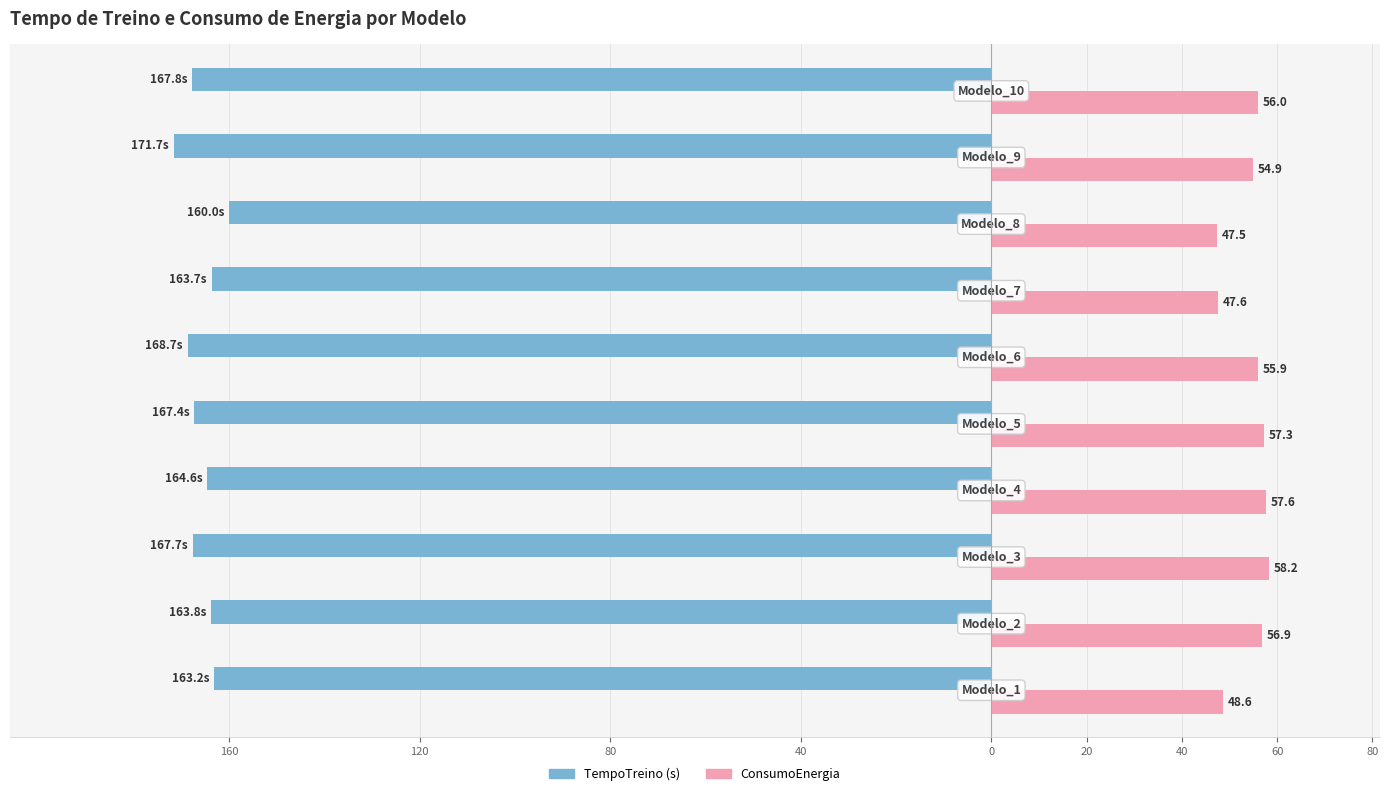

Reading left to right, transcribe all the data shown in this chart.

TempoTreino: -163.2	-163.8	-167.7	-164.6	-167.4	-168.7	-163.7	-160.0	-171.7	-167.8
ConsumoEnergia: 48.6	56.9	58.2	57.6	57.3	55.9	47.6	47.5	54.9	56.0